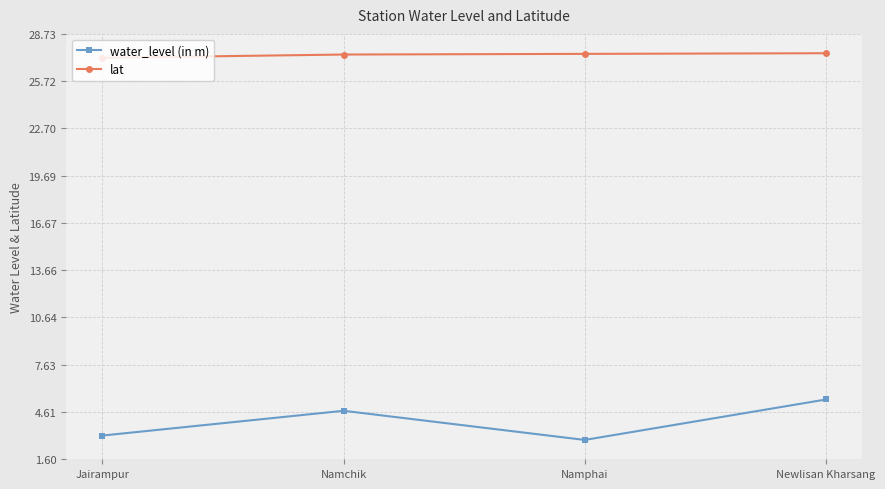

Rank the series by their average value, from highest to lowest.

lat, water_level (in m)